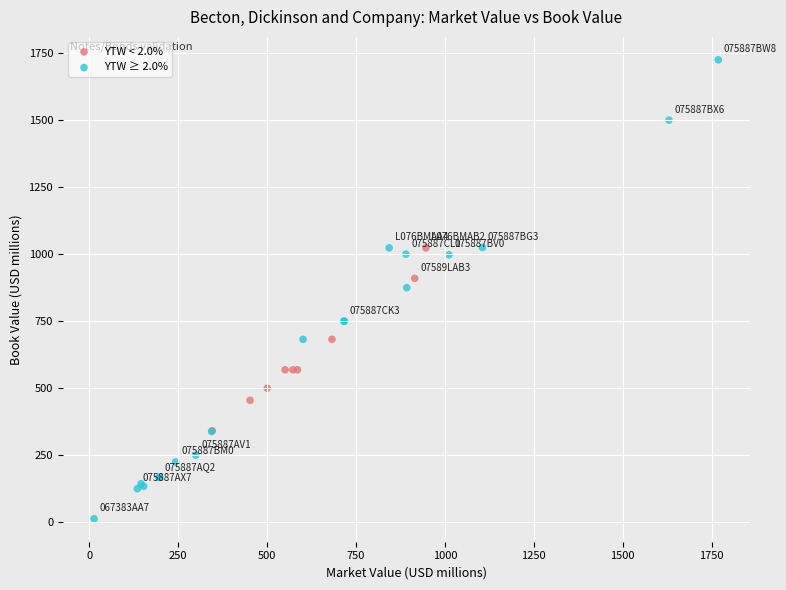

Which series reaches the maximum Y coordinate?

YTW ≥ 2.0%